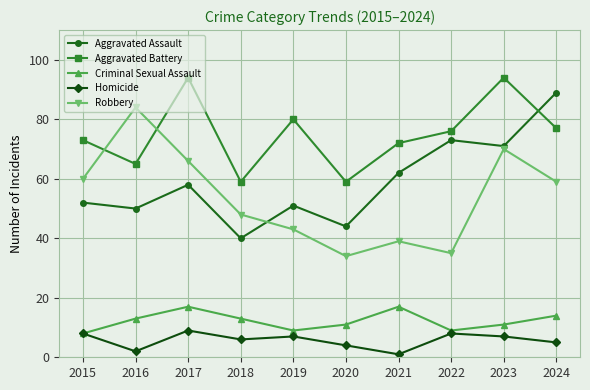

The Aggravated Battery series shows 59 at 2018. True or false?

True